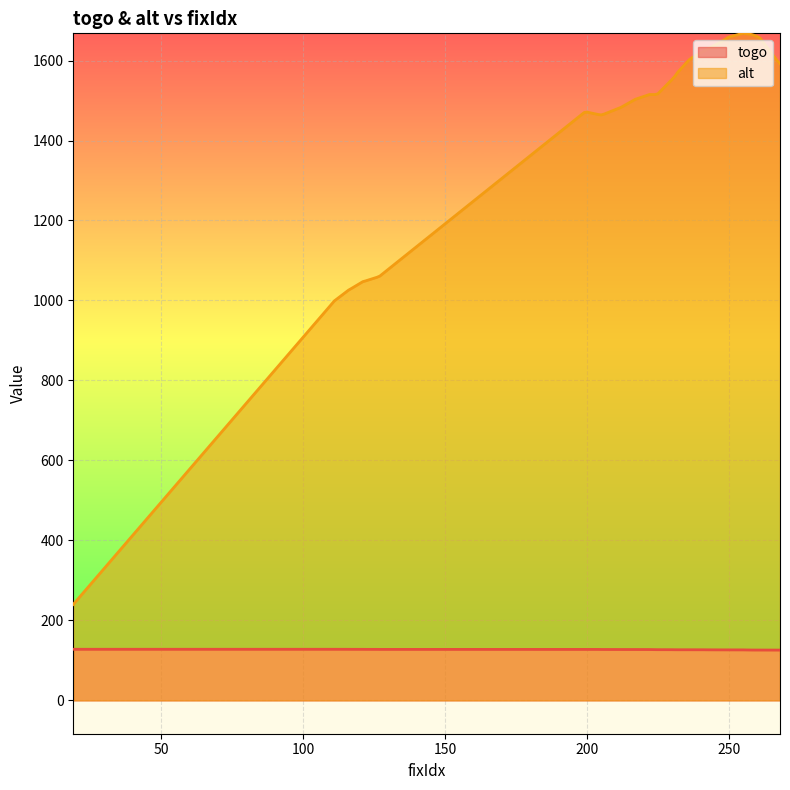

Which series has the largest total across all categories?

alt